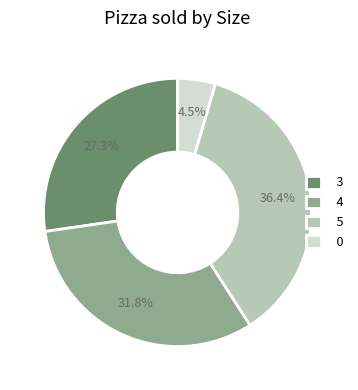

How much of the chart is everything except 4?

68.2%